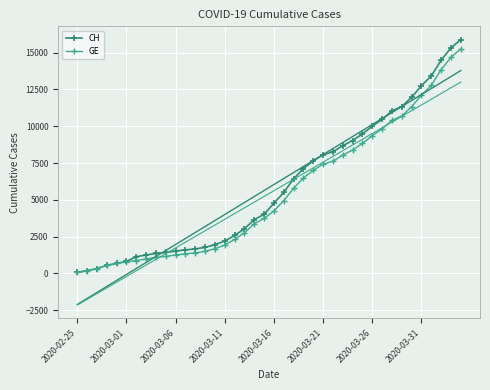

The value of CH at 2020-03-26 is 6104. True or false?

False